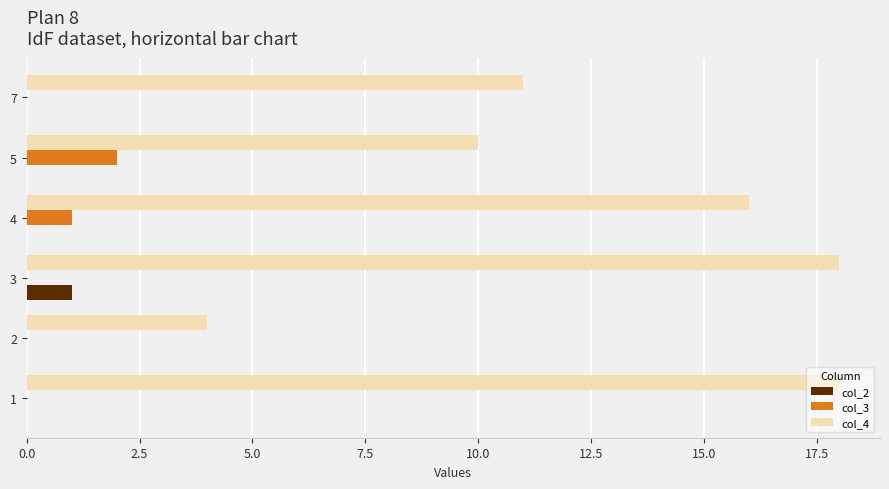

Which series has the largest total across all categories?

col_4